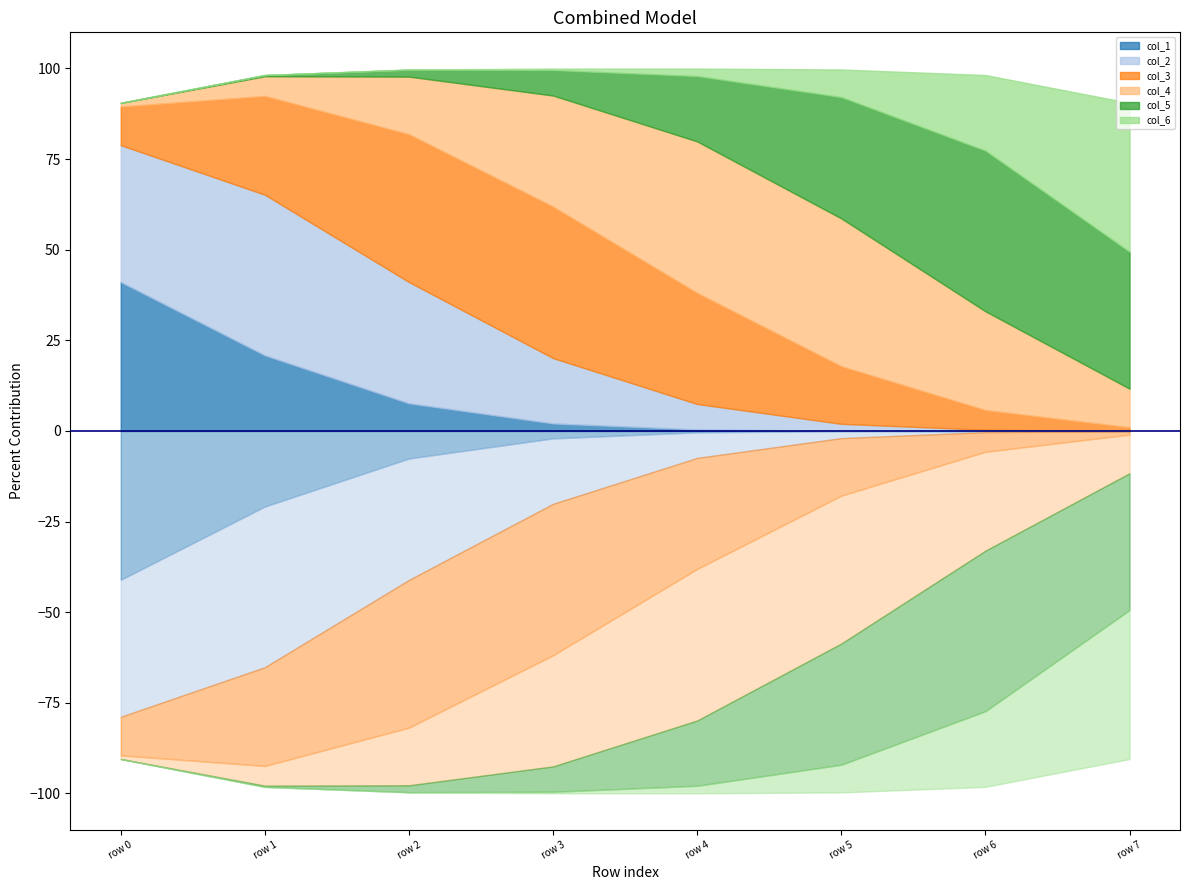

How many lines are shown in the chart?

6